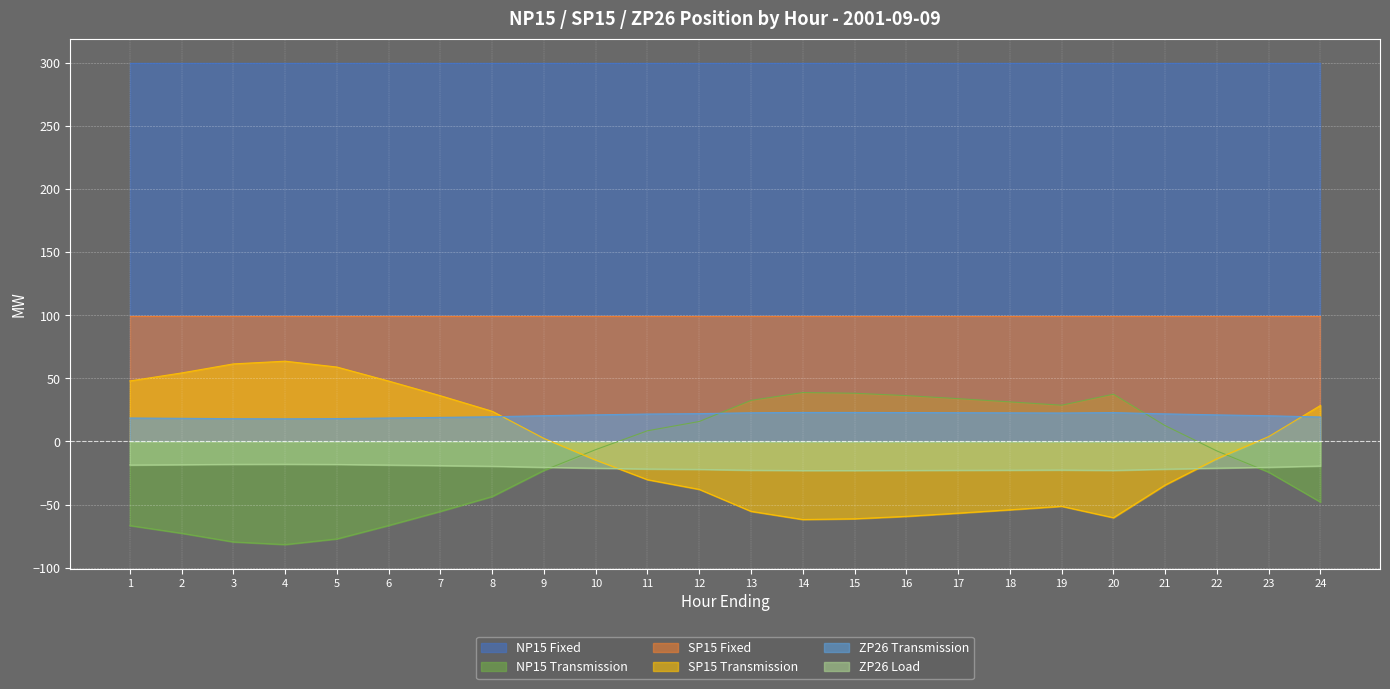

How many values in SP15 Transmission are above zero?

11